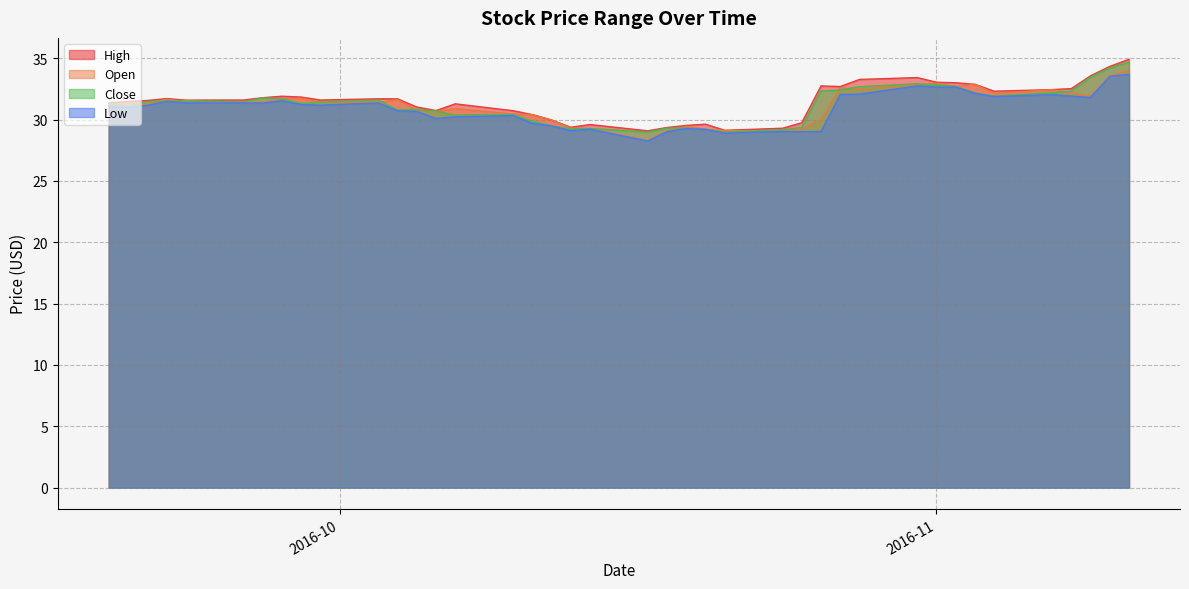

What is the highest value of the Open series?

34.0